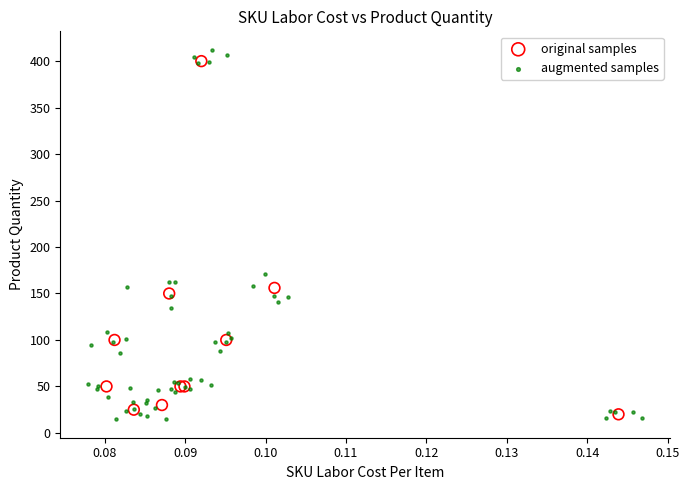

Which series has the widest spread of Y values?

augmented samples